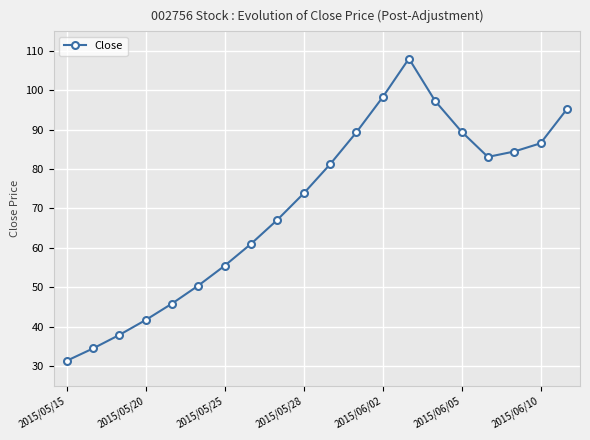

What is the sum of all values?

1411.9